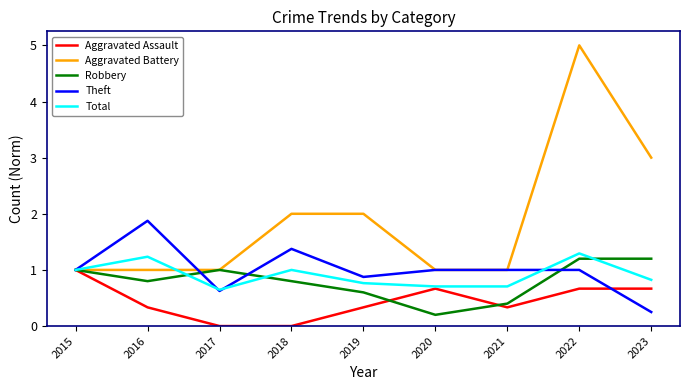

Read the Aggravated Battery value at 2017.

1.0